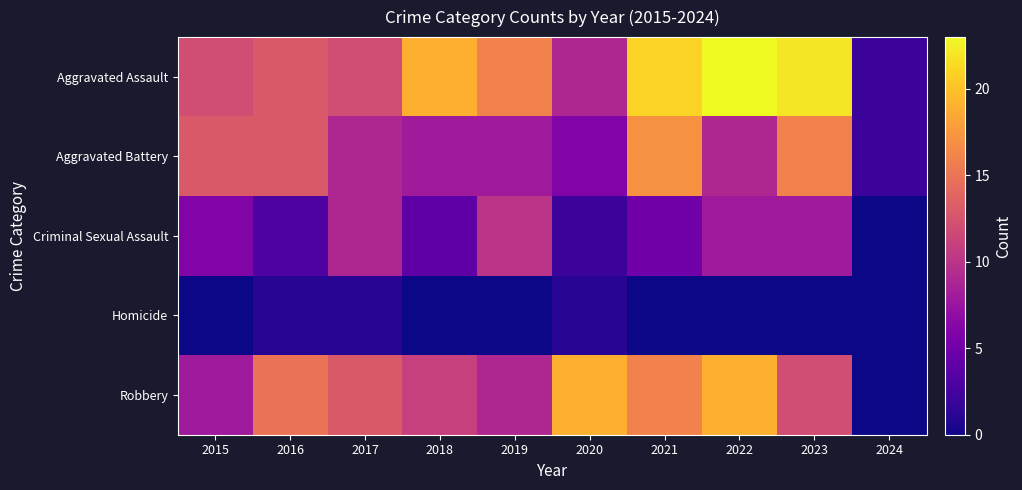

At which category is the sum across all series the highest?

2021